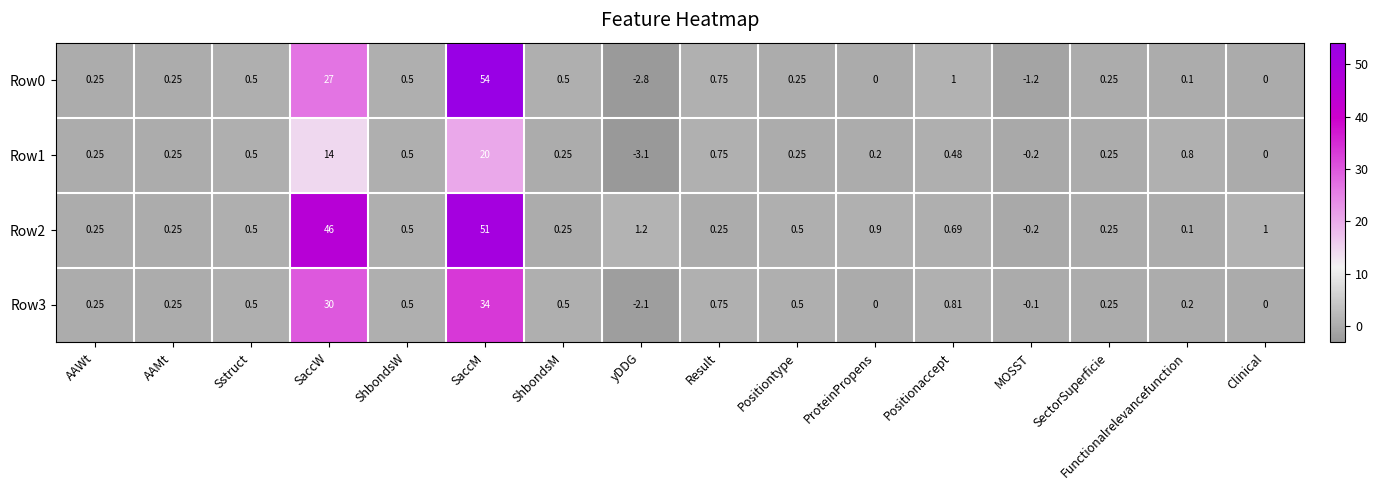

At which label does Row0 reach its peak?

SaccM